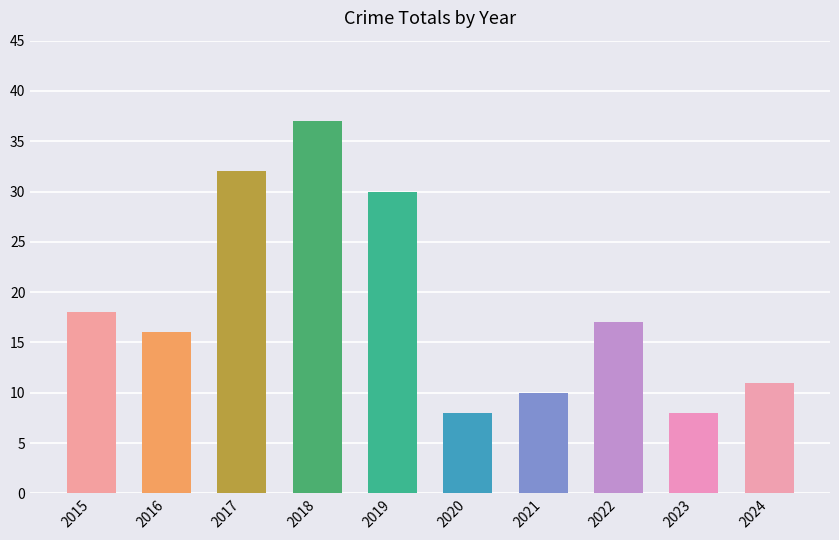

What is the smallest value displayed?

8